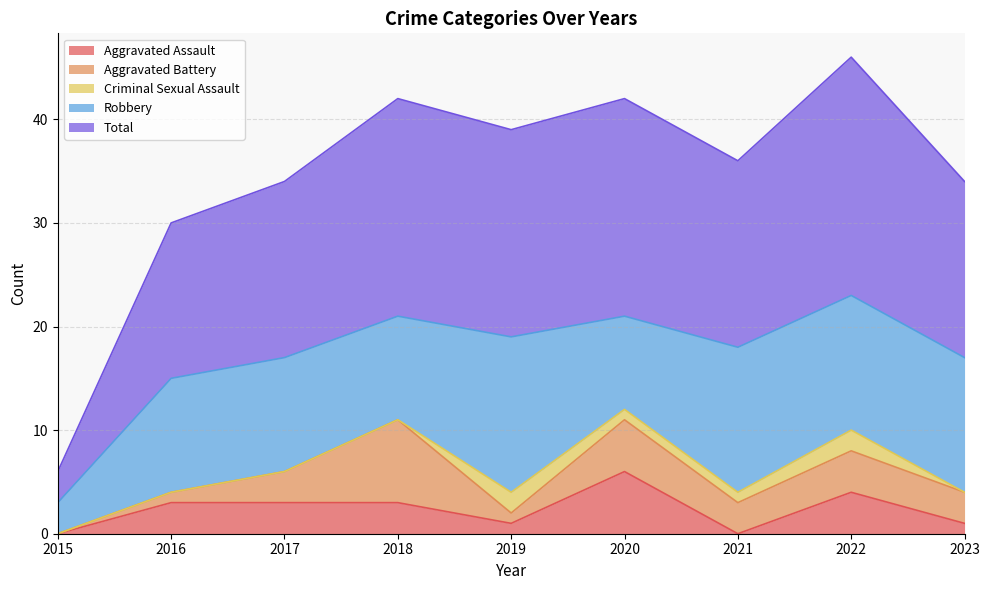

At which category does Aggravated Assault reach its first local peak?

2020